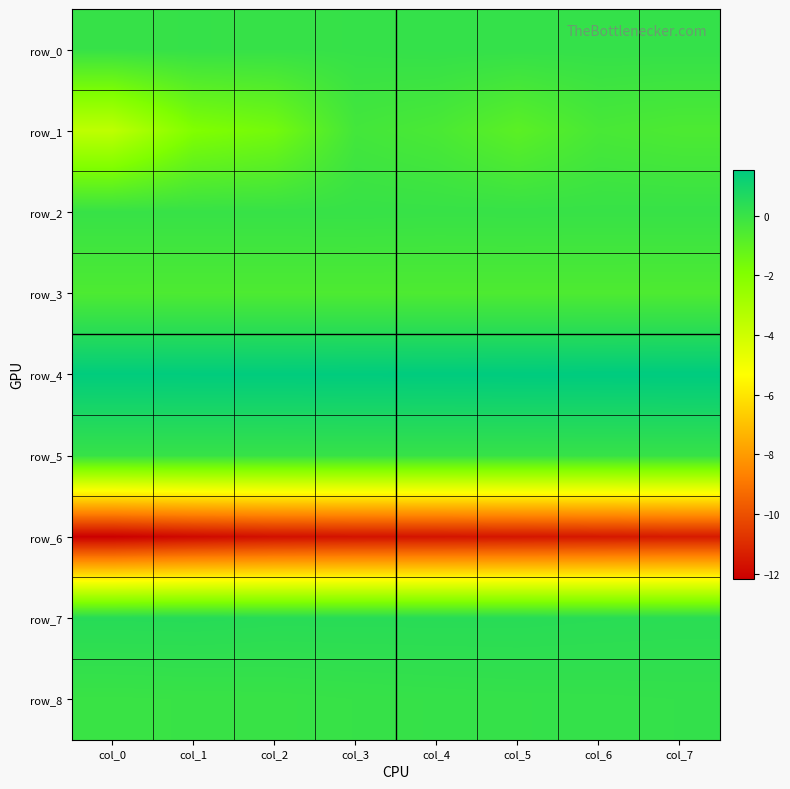

Which series has the widest spread of values?

row_1